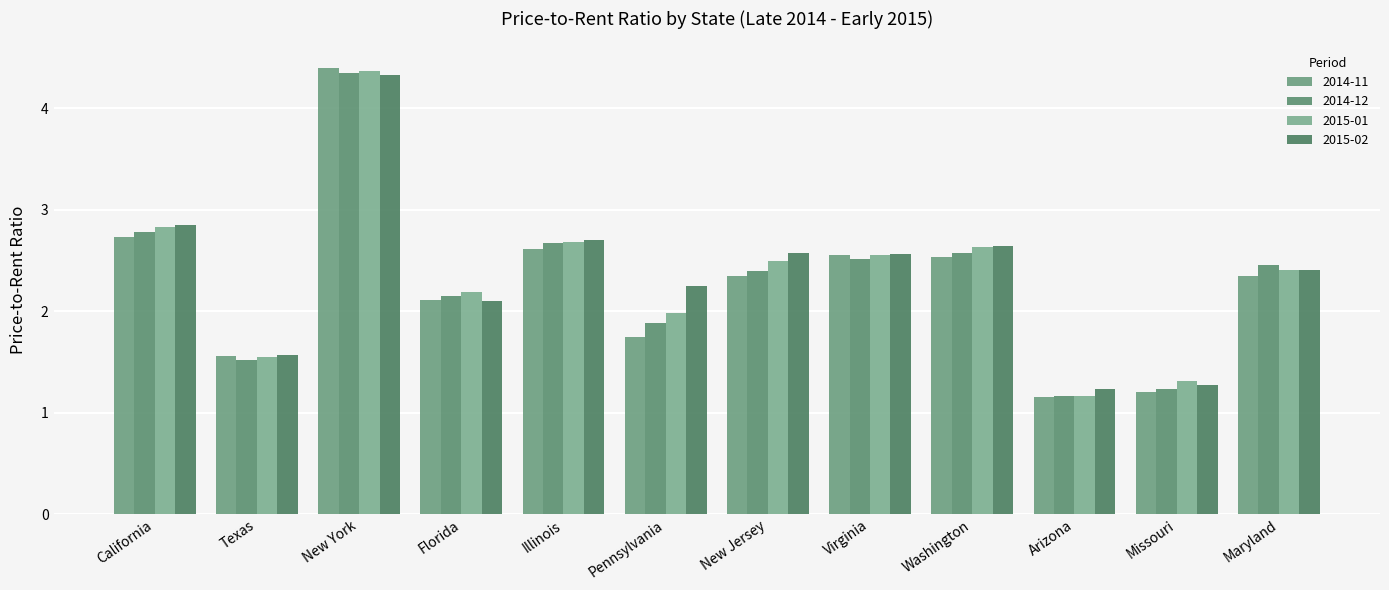

Is the value of 2014-12 at Texas greater than the value of 2015-02 at Texas?

No